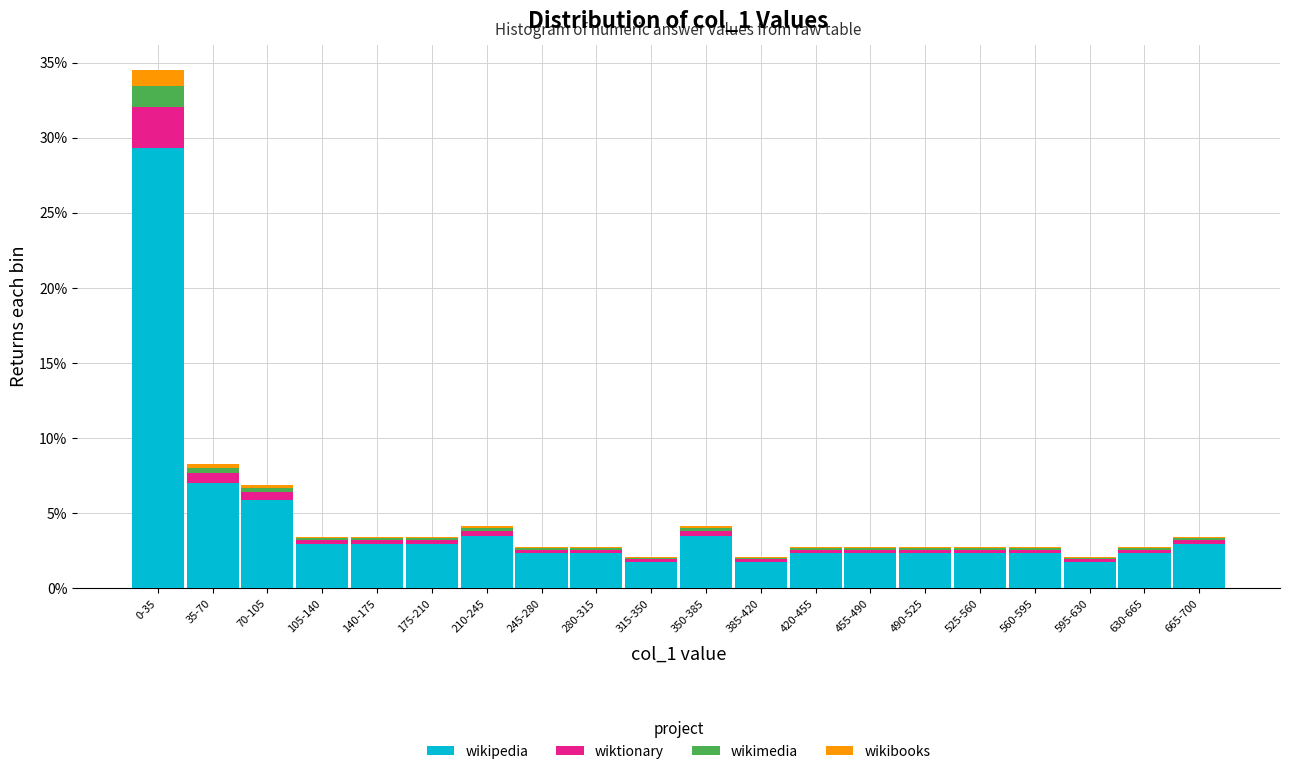

The value of wikipedia at 105-140 is 2.9. True or false?

True